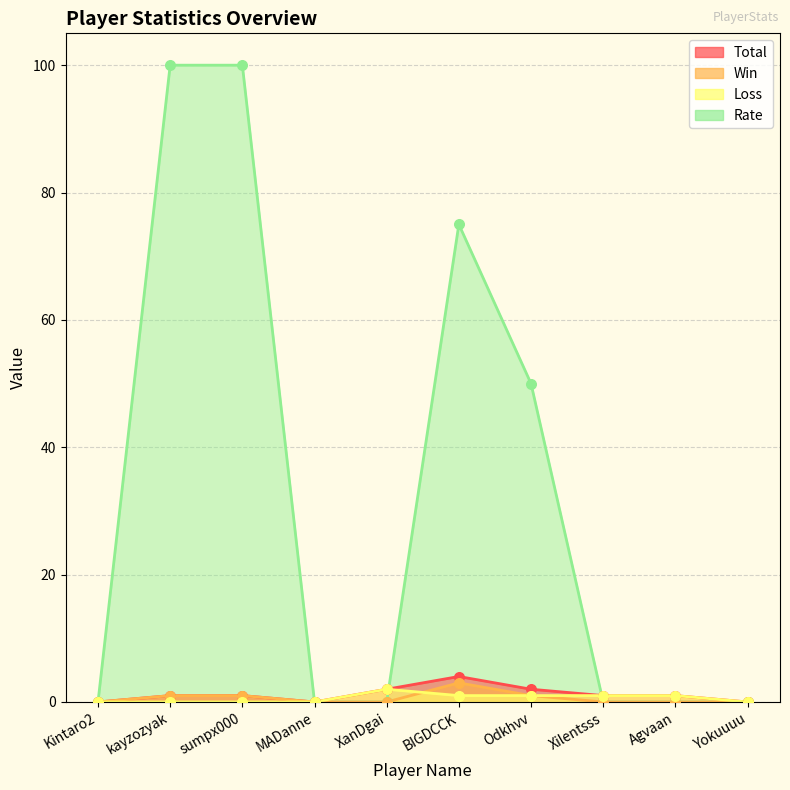

At which category is the sum across all series the highest?

kayzozyak